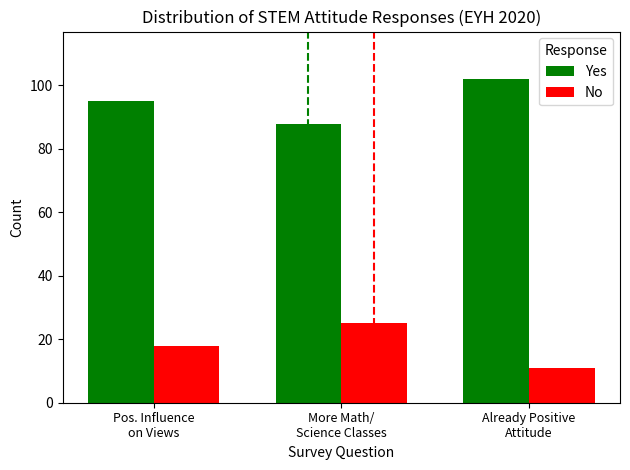

What are all the series names shown in the legend?

Yes, No